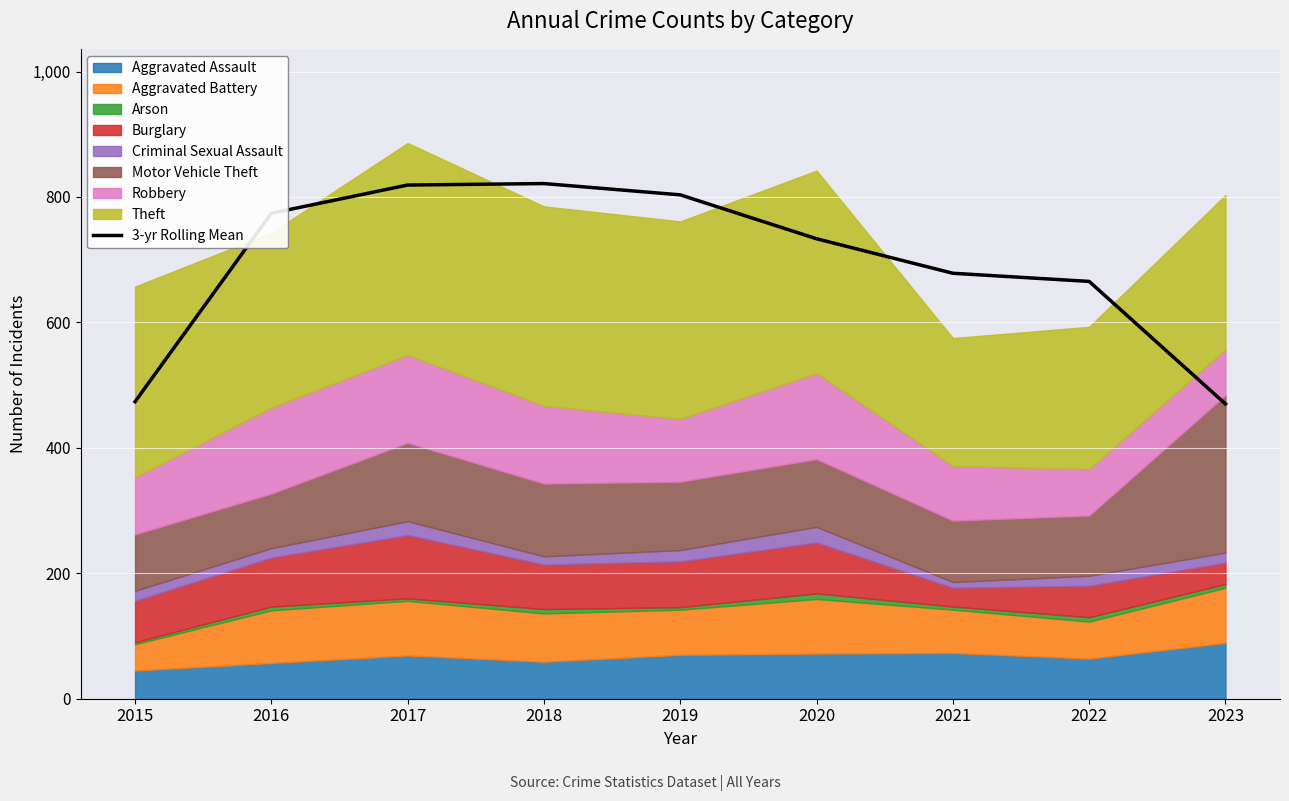

Reading left to right, extract all data points from this chart.

2015=473.7	2016=774.0	2017=819.0	2018=821.3	2019=803.3	2020=733.3	2021=678.3	2022=665.3	2023=470.0